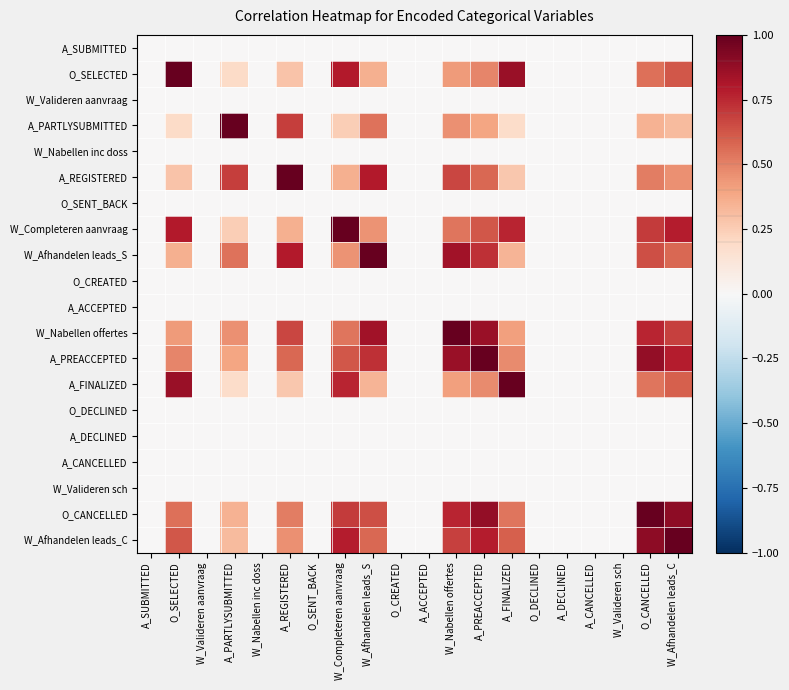

Which has a higher value, W_Nabellen inc doss or A_PREACCEPTED?

W_Nabellen inc doss